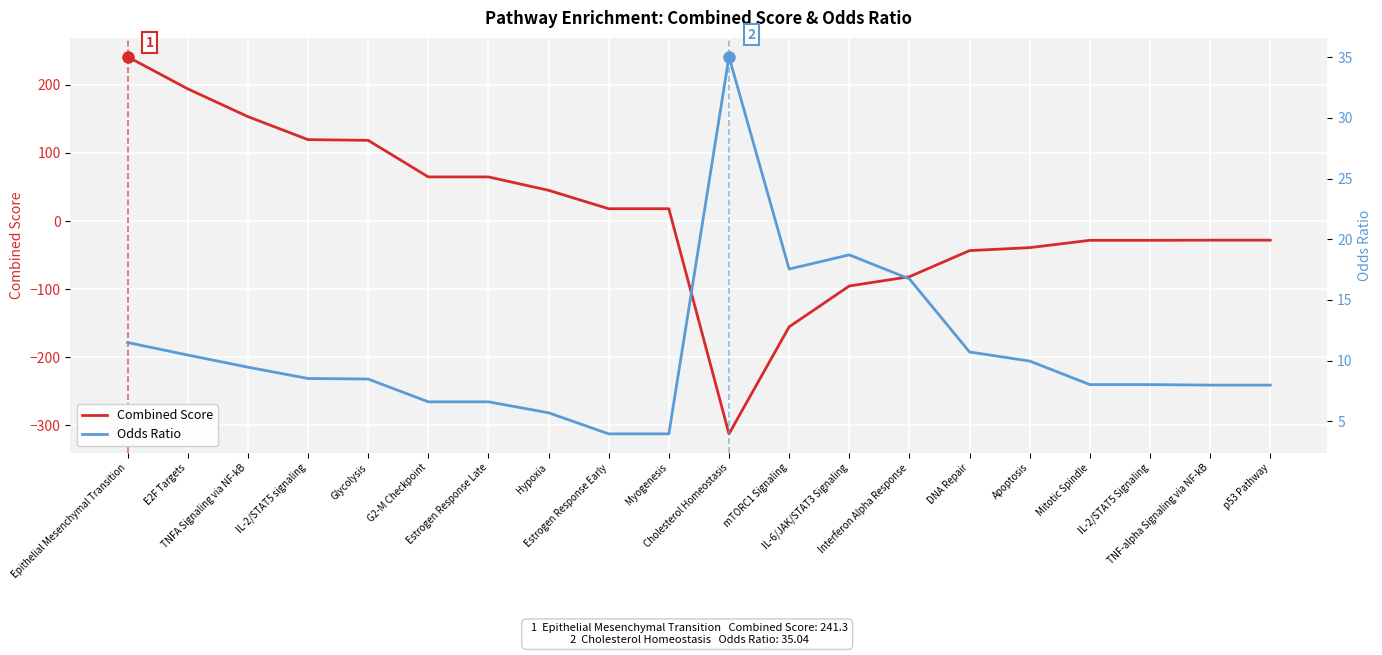

At which label does Combined Score reach its peak?

Epithelial Mesenchymal Transition